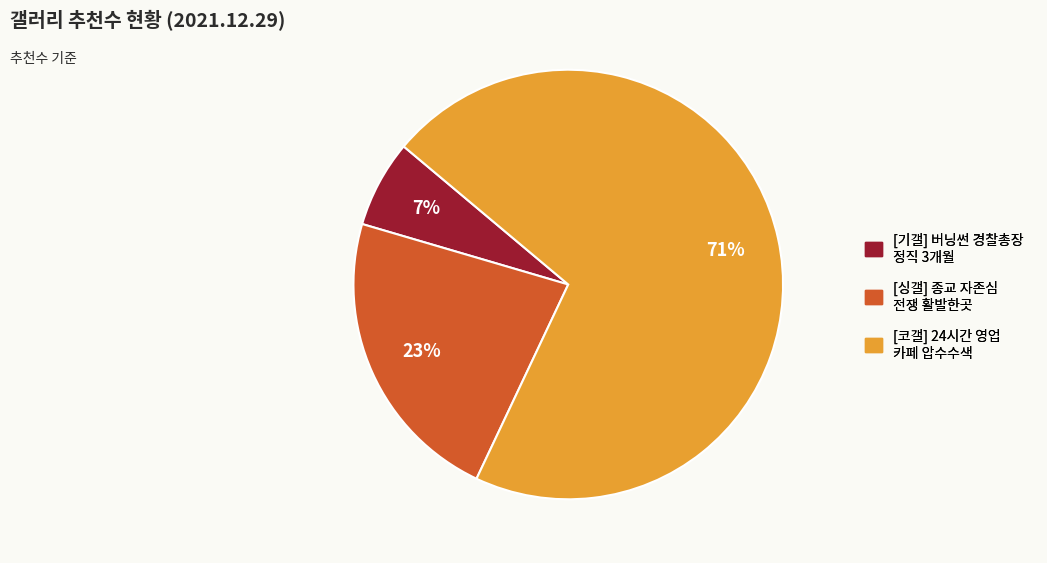

Combined, do [기갤] 버닝썬 경찰총장 정직 3개월 and [코갤] 24시간 영업 카페 압수수색 account for over 50%?

Yes